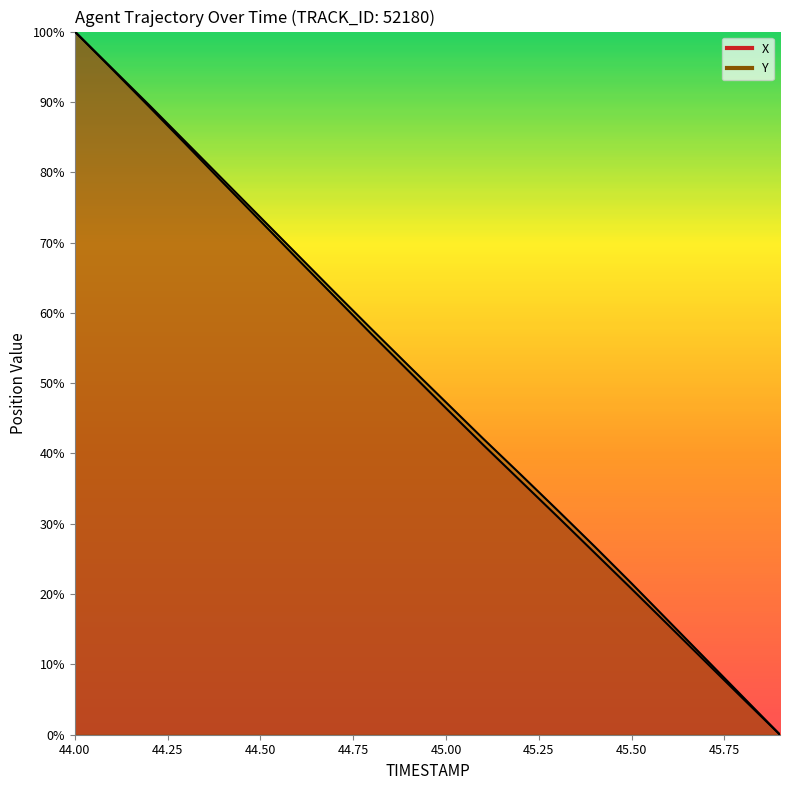

True or false: X and Y cross at least once.

False